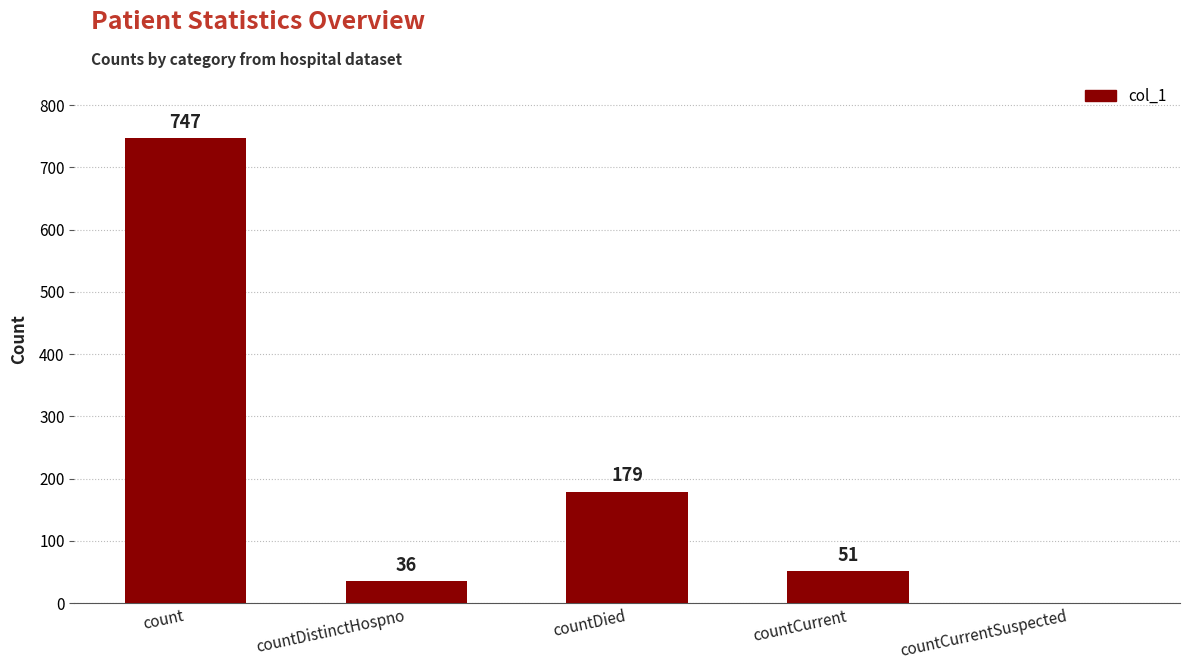

Does the chart contain stacked bars?

No